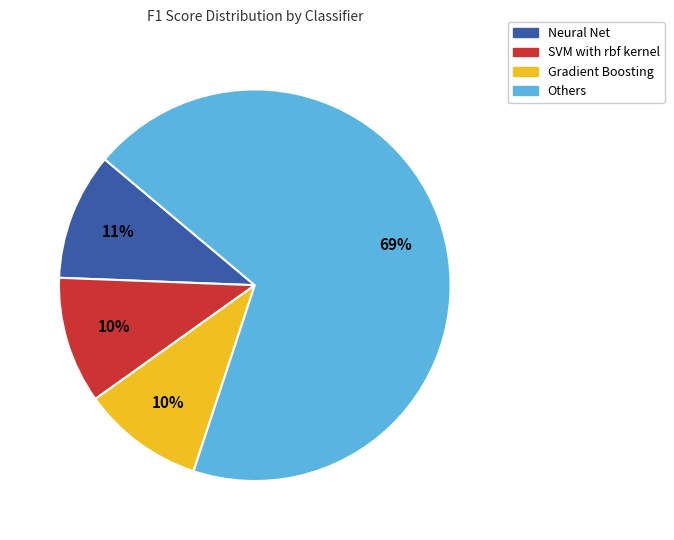

To the nearest percent, what percentage of the pie is Gradient Boosting?

10%